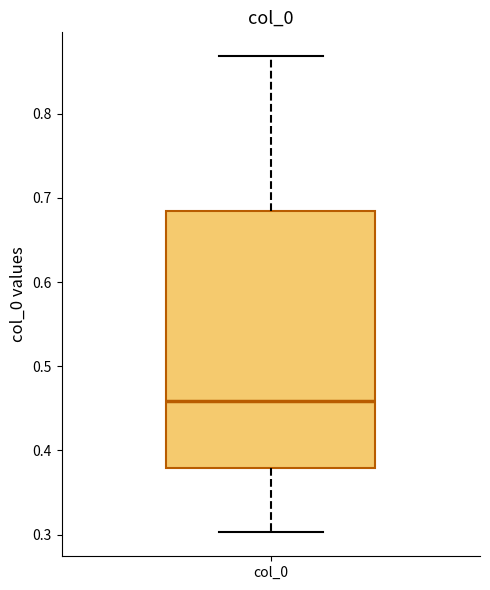

Transcribe this box plot: give where the median line is, the range the box spans, and where the two whiskers end, as read against the y-axis. The values are not printed on the chart, so give them approximately, as read against the axis.

median 0.46, box 0.38 to 0.68, whiskers 0.30 to 0.87